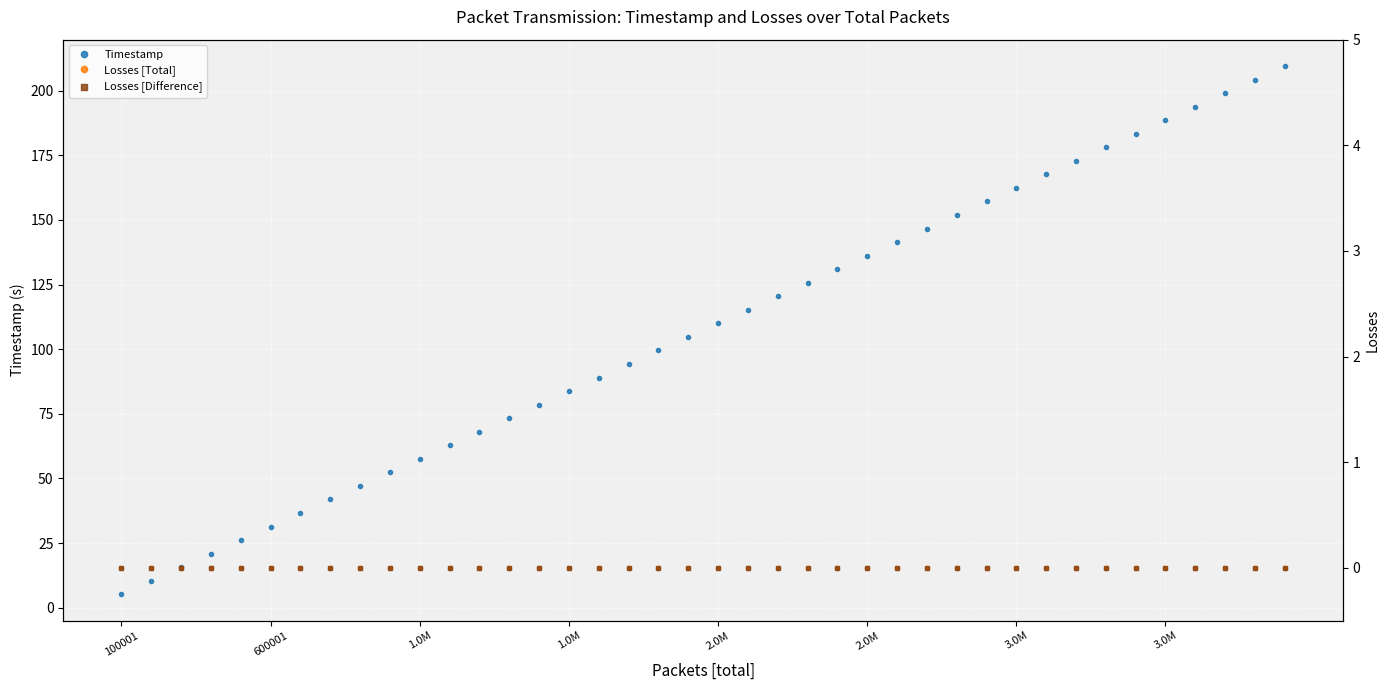

The value of Timestamp at 31 is 113.5. True or false?

False